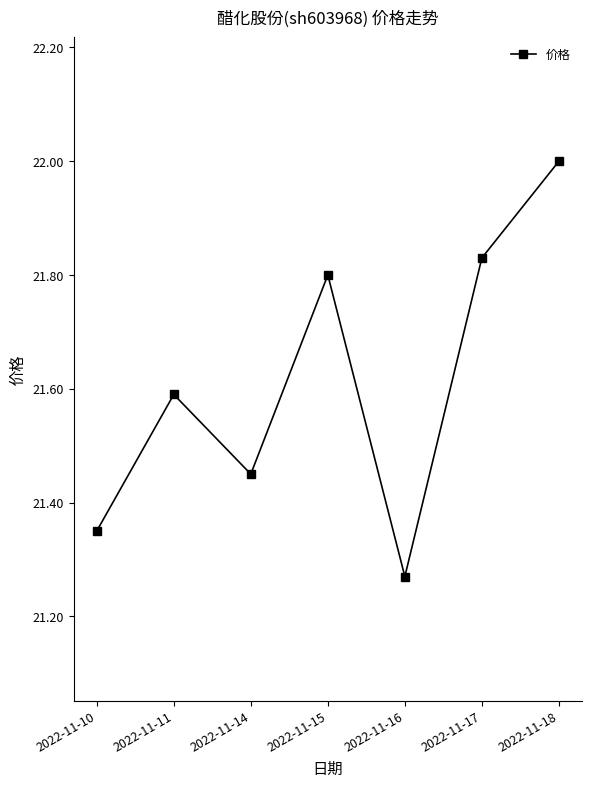

True or false: the data shows 11.3 at 2022-11-17.

False